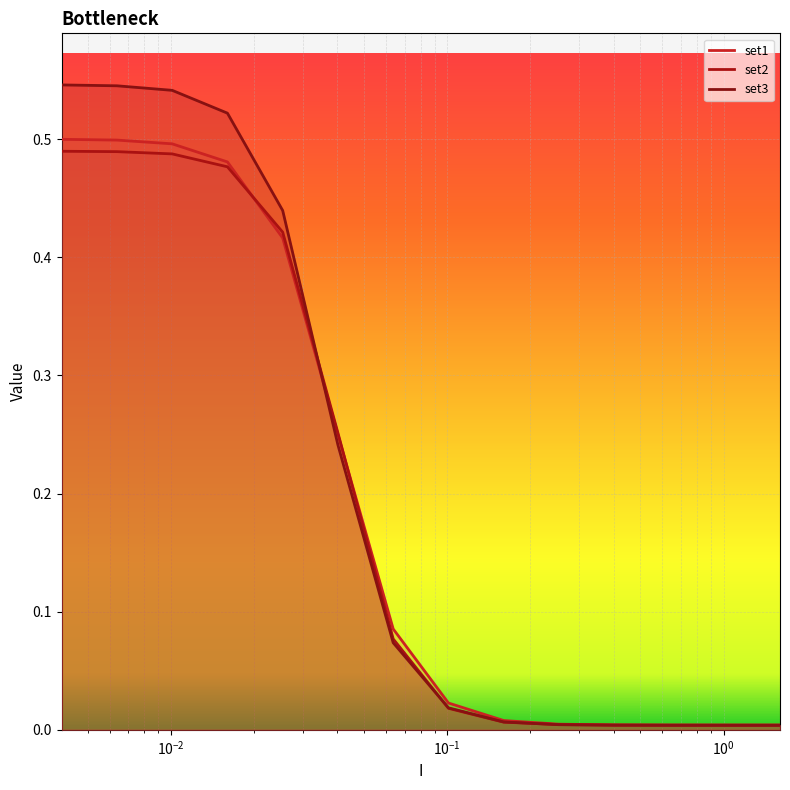

What is the difference between the maximum and second lowest values in the set3 series?

0.5